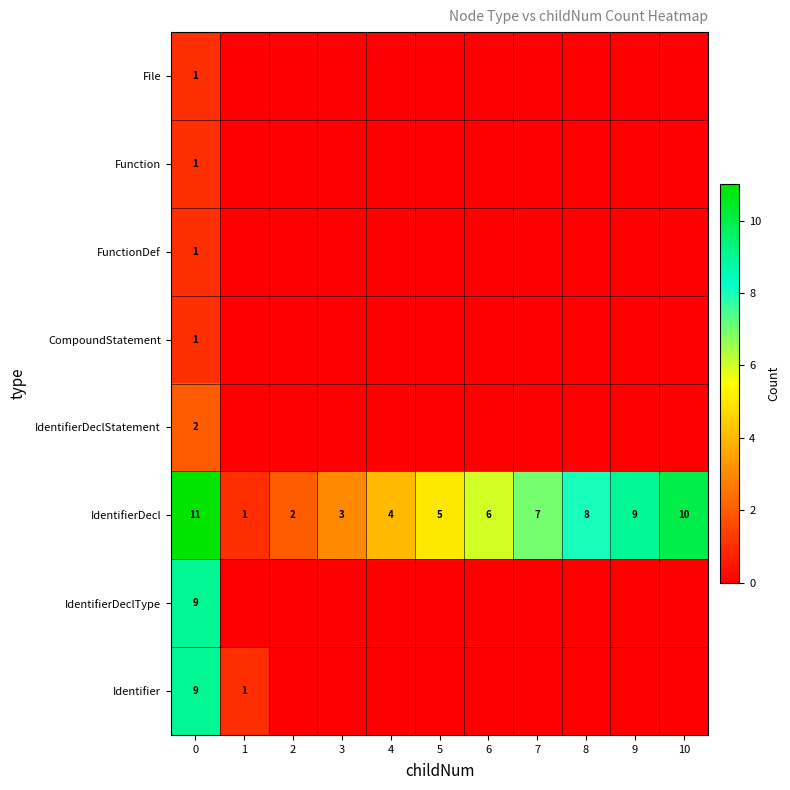

Is the value of IdentifierDecl at 8 greater than the value of CompoundStatement at 0?

Yes